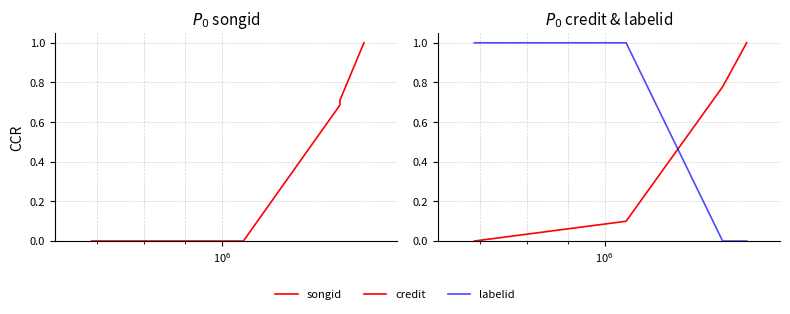

What is the sum of all labelid values?

2.0